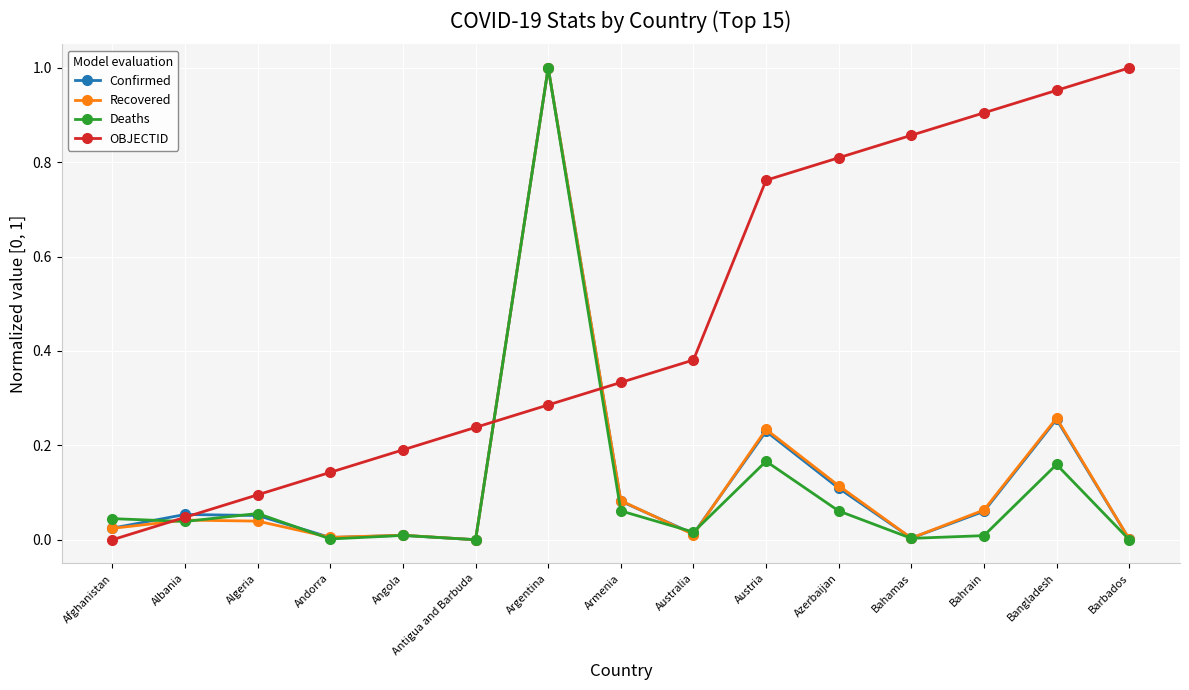

What is the difference between the highest and lowest values at Azerbaijan?

0.7